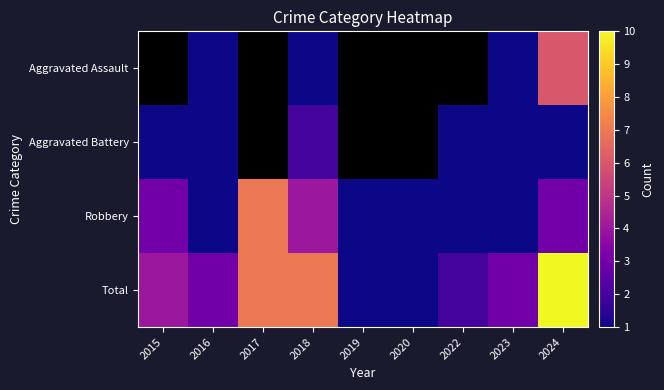

What is the maximum value for Total?

10.0